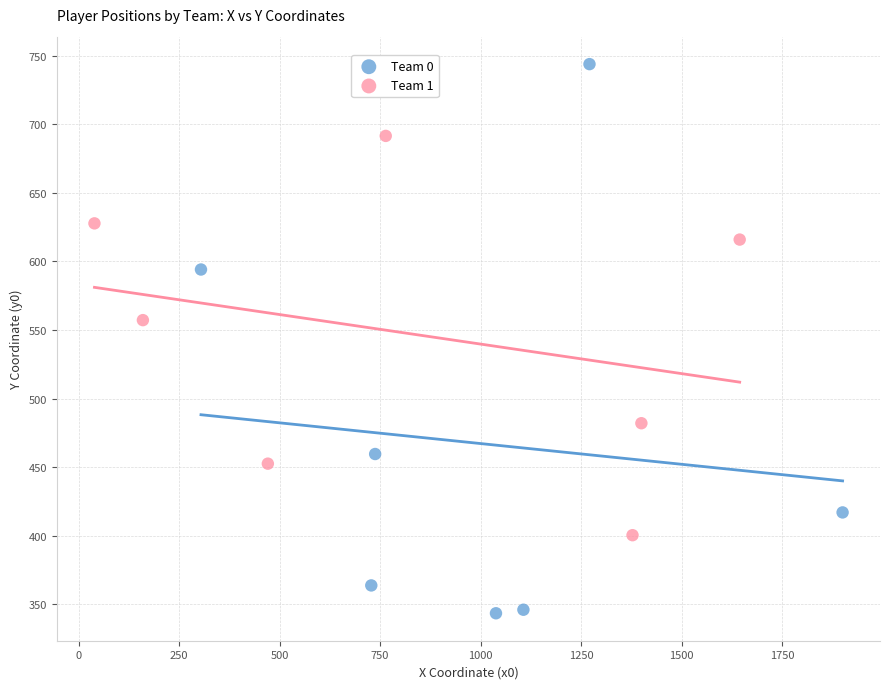

Which series contains the lowest Y value?

Team 0